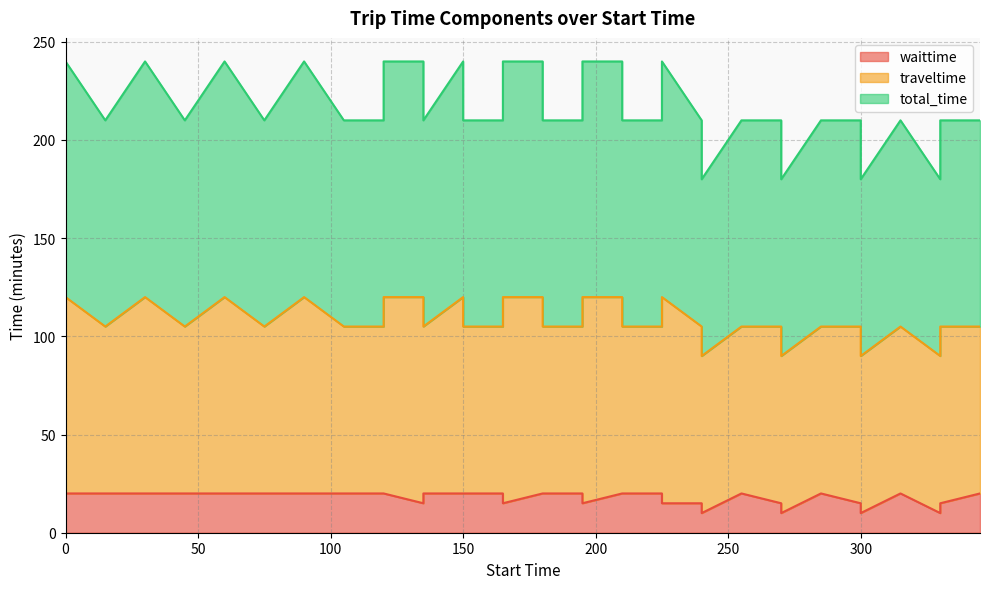

Which category has the lowest value across all series?

240